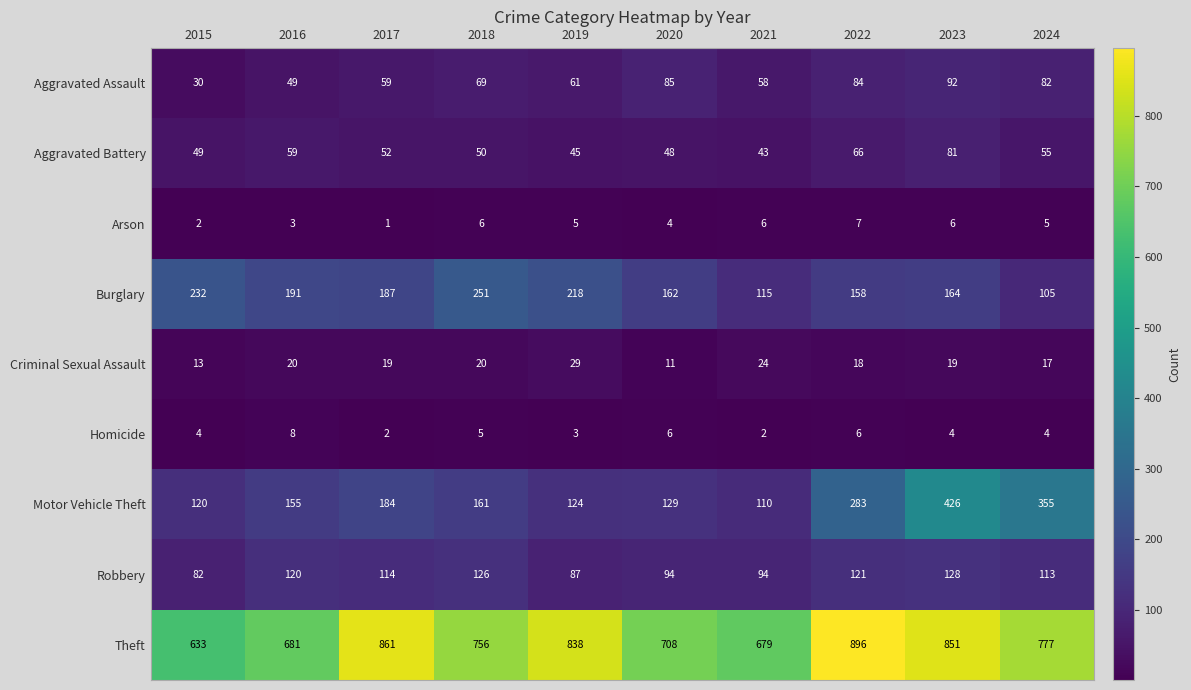

The Homicide series shows 3 at 2019. True or false?

True